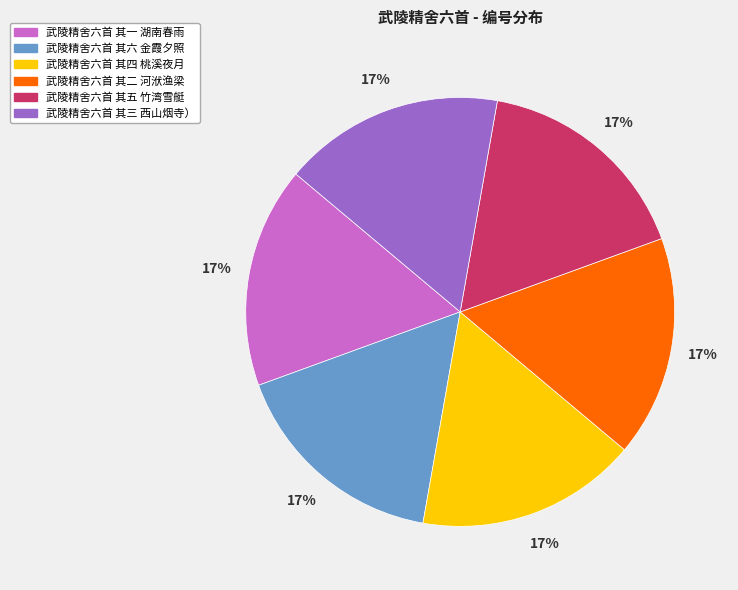

How many segments does this pie chart have?

6